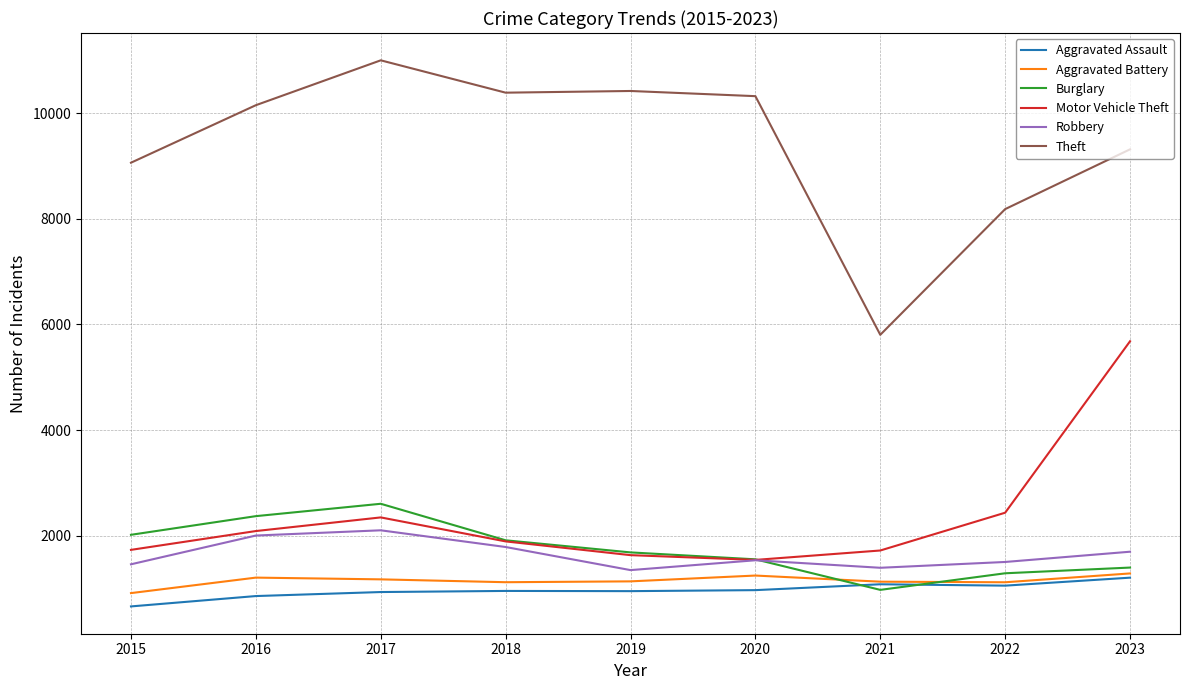

Is it true that Aggravated Assault equals 593 at 2018?

False